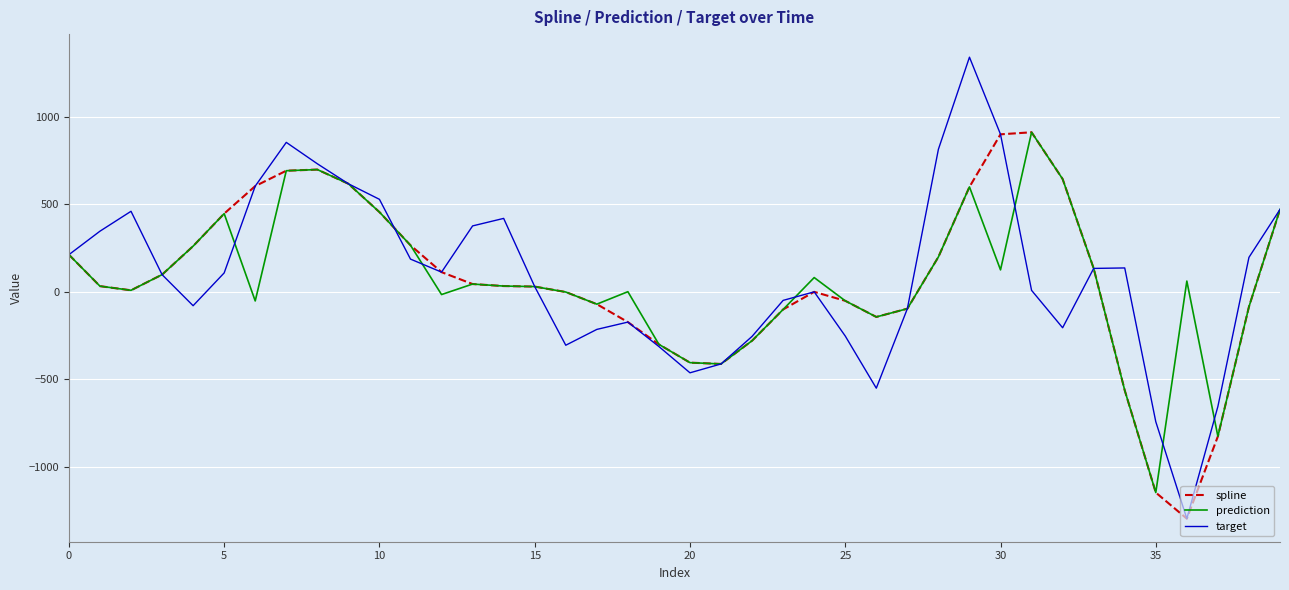

What is the greatest value displayed?

1341.1